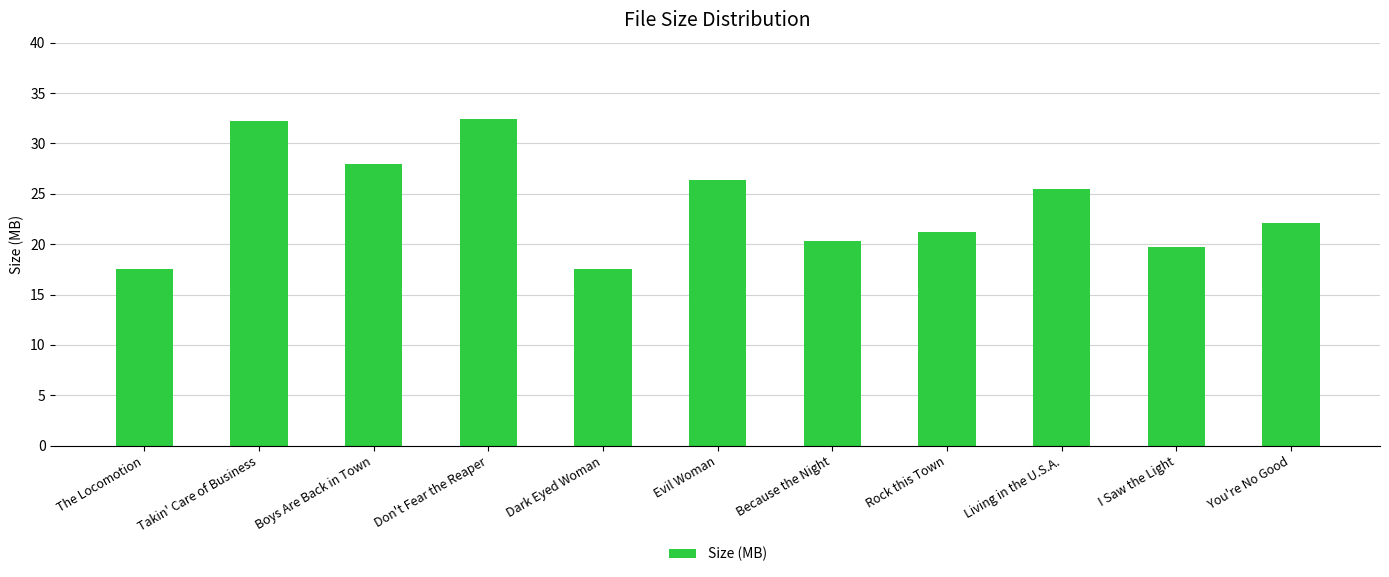

At which label does the data first exceed 22?

Takin' Care of Business